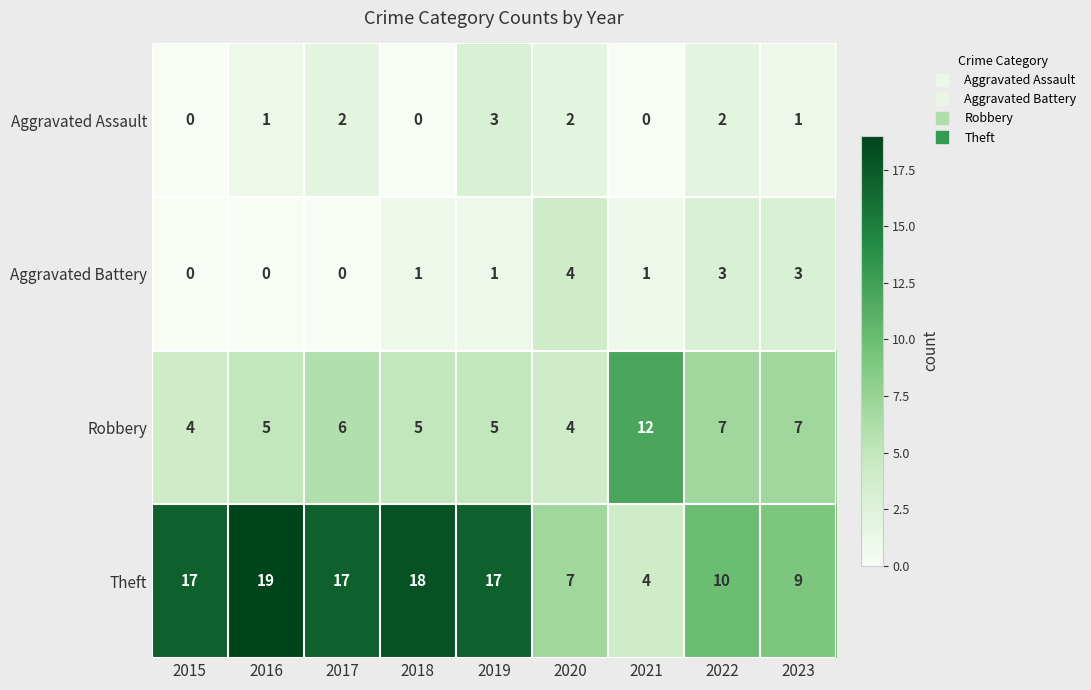

What is the spread (max minus min) of values at 2022?

8